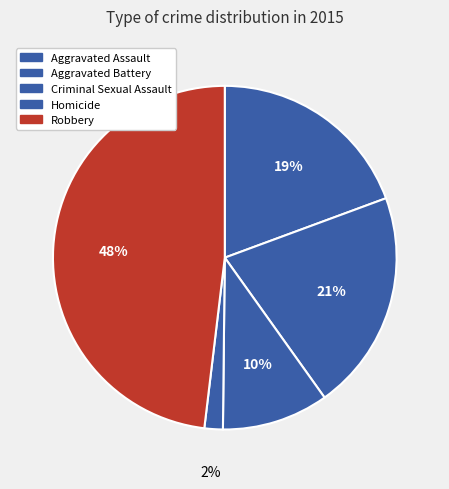

The Aggravated Battery slice represents 6% of the pie. True or false?

False